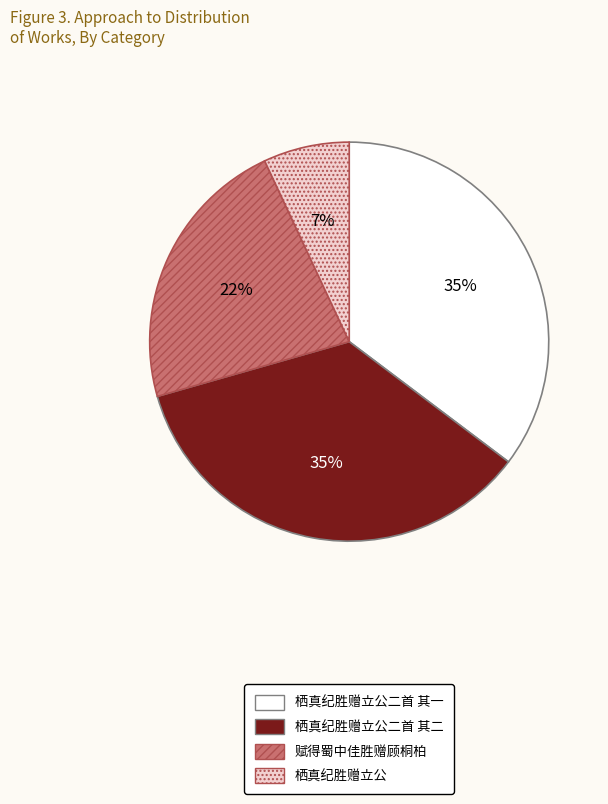

Does any single category account for the majority?

No